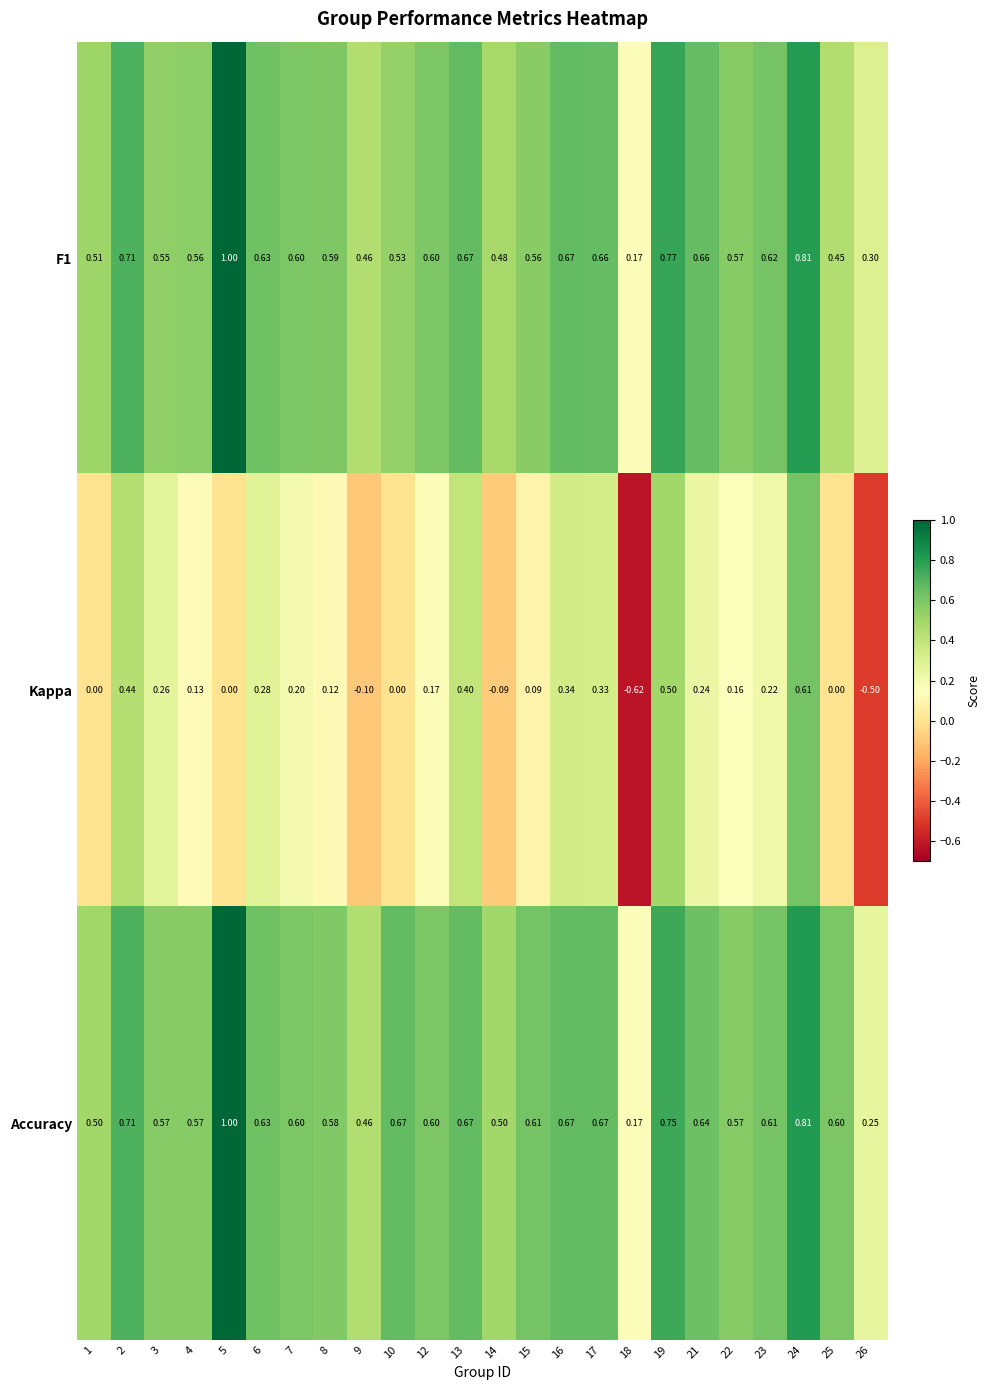

Which label corresponds to the largest value in the chart?

5